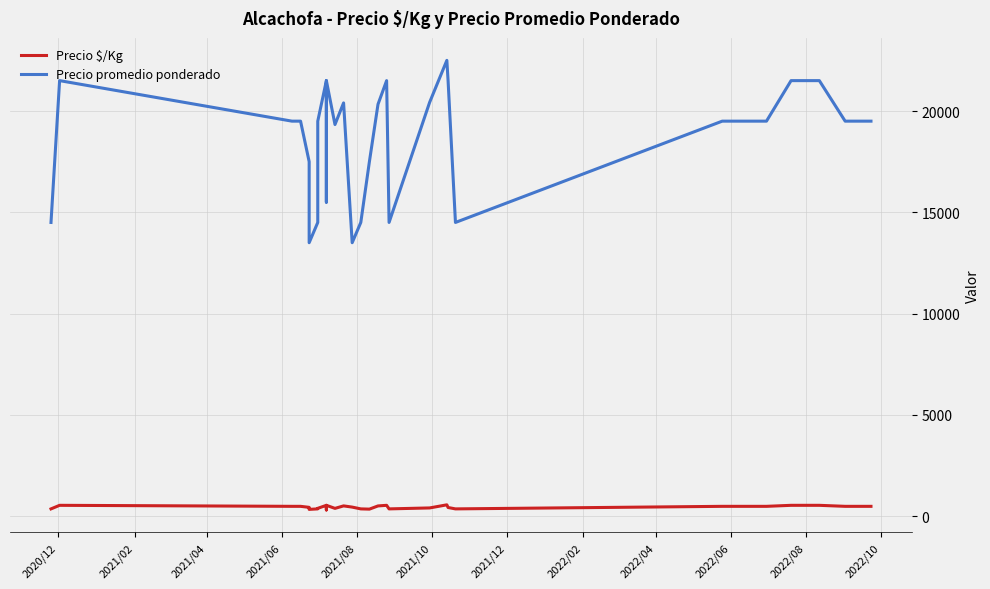

Count the number of data series in this chart.

2